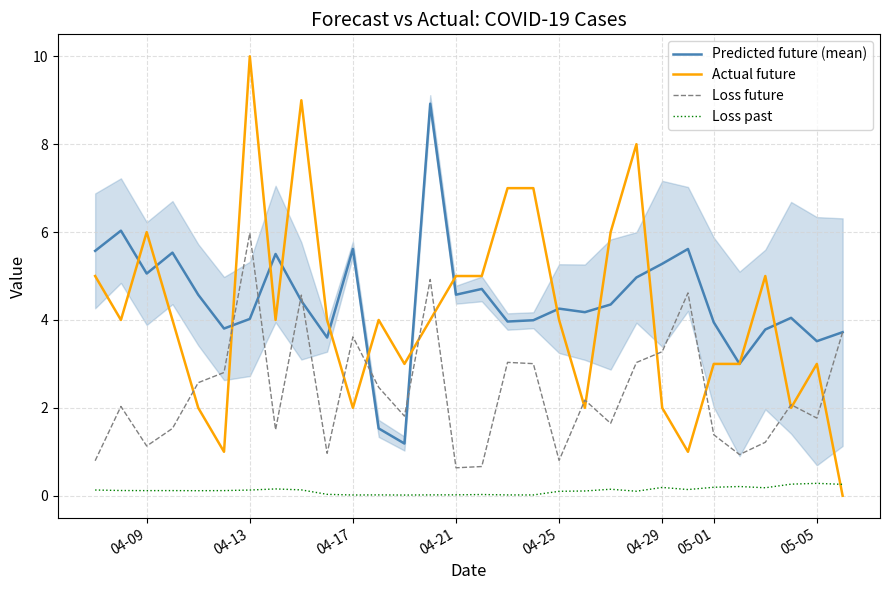

What is the maximum value shown in the chart?

10.0